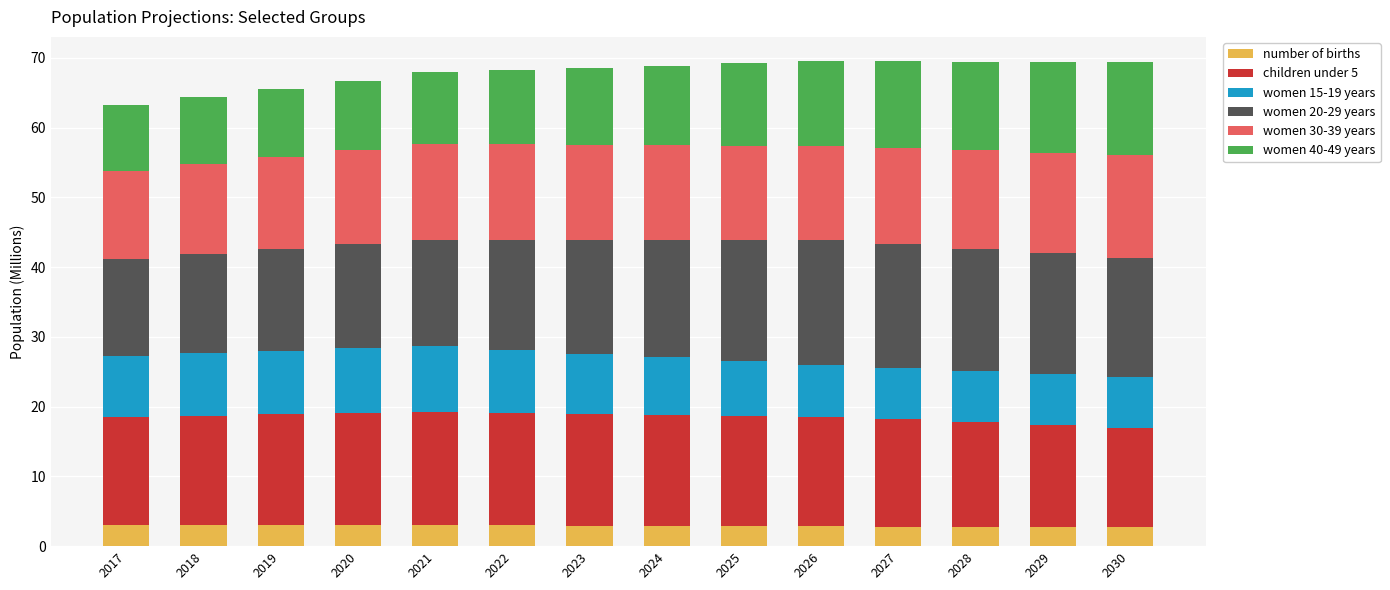

What is the lowest value of the number of births series?

2.7